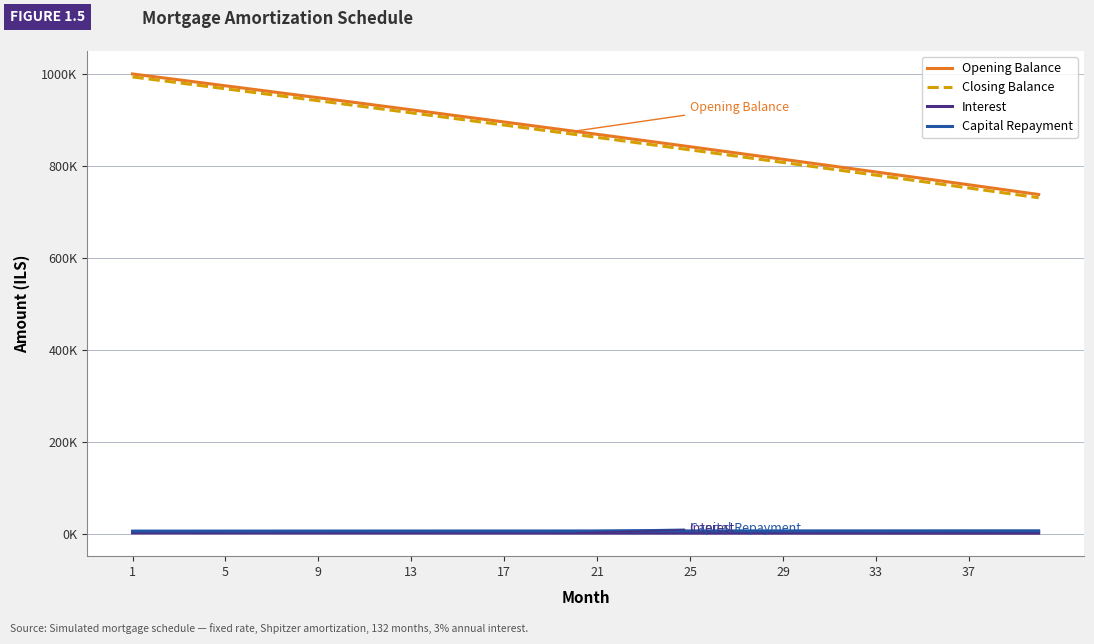

What is the average value of the Closing Balance series?

864353.1